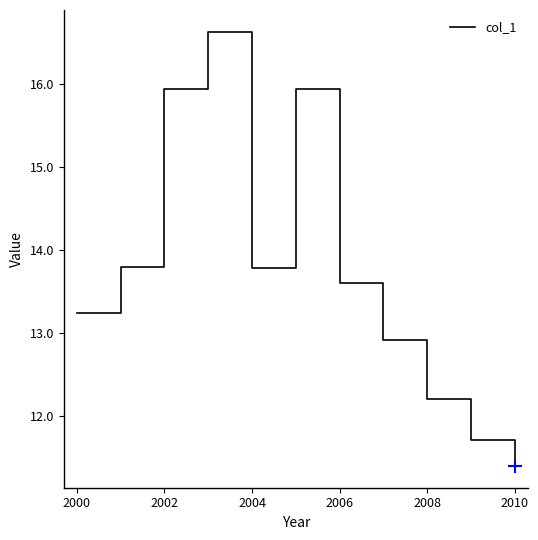

What is the maximum value shown in the chart?

16.6